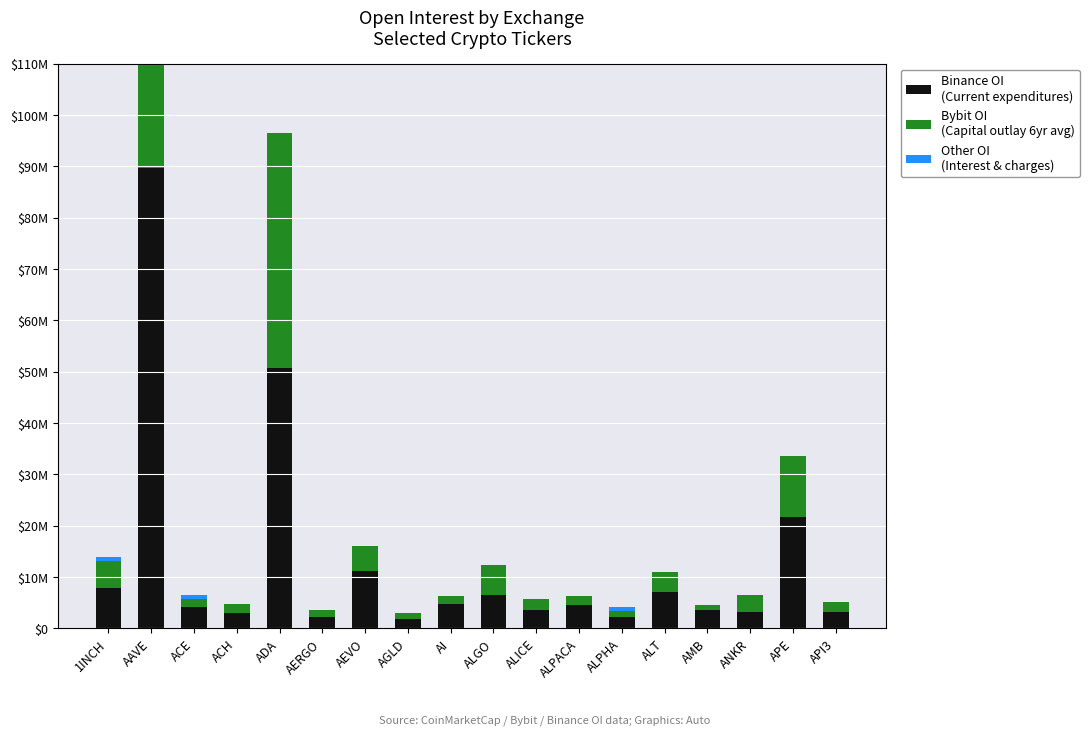

Rank the series by their average value, from highest to lowest.

Binance OI, Bybit OI, Other OI